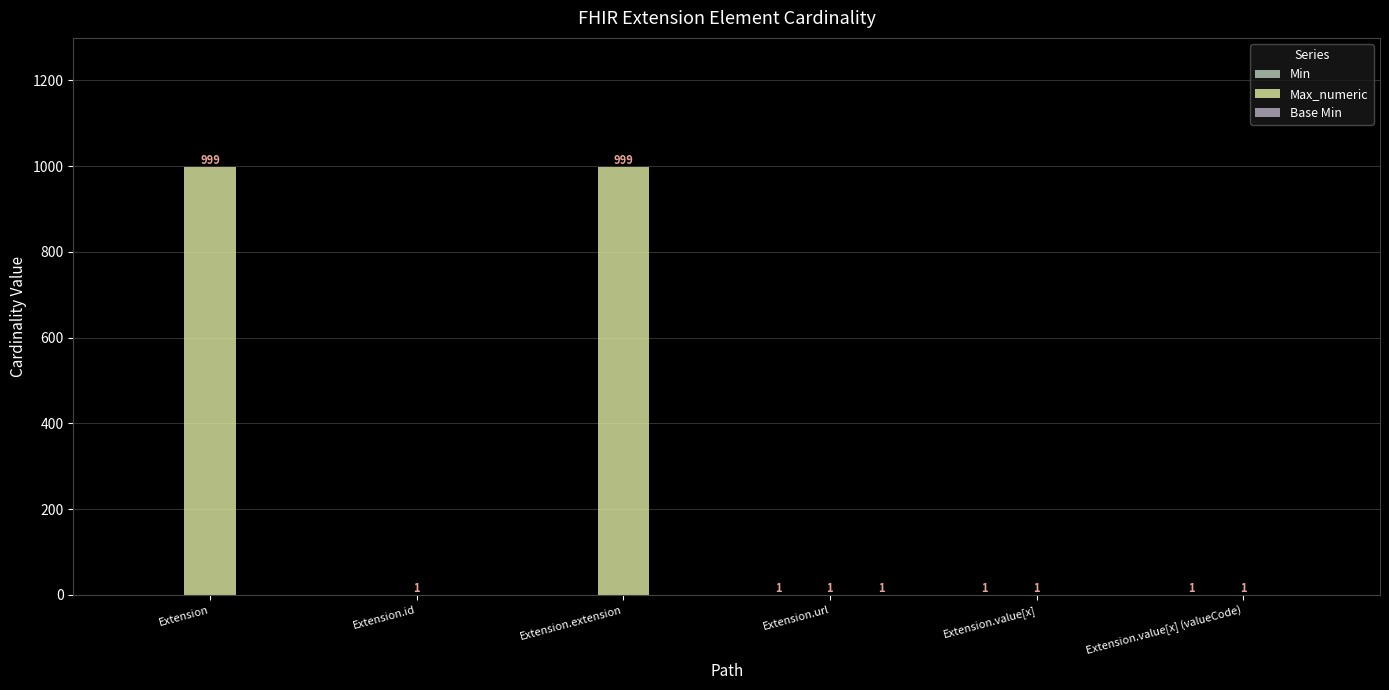

Reading left to right, transcribe all the data shown in this chart.

Min: Extension=0	Extension.id=0	Extension.extension=0	Extension.url=1	Extension.value[x]=1	Extension.value[x] (valueCode)=1
Max_numeric: Extension=999	Extension.id=1	Extension.extension=999	Extension.url=1	Extension.value[x]=1	Extension.value[x] (valueCode)=1
Base Min: Extension=0	Extension.id=0	Extension.extension=0	Extension.url=1	Extension.value[x]=0	Extension.value[x] (valueCode)=0